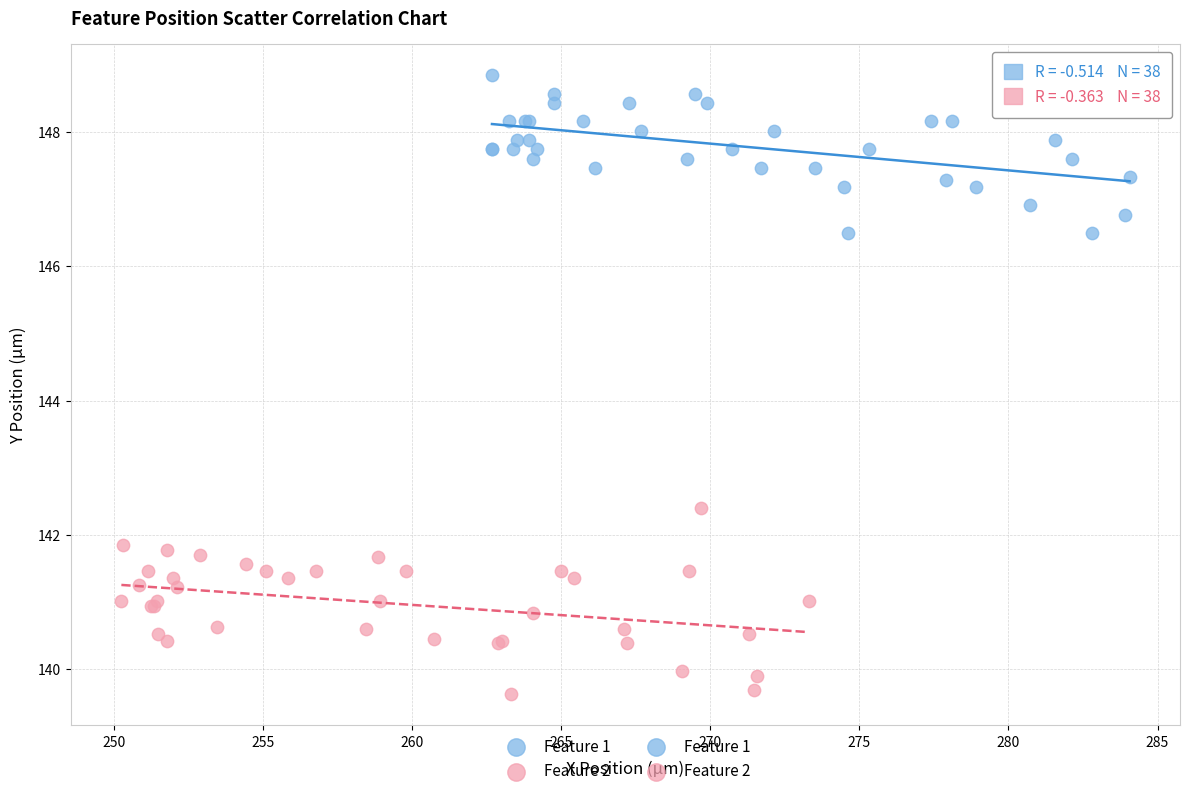

Which series contains the lowest Y value?

Feature 2